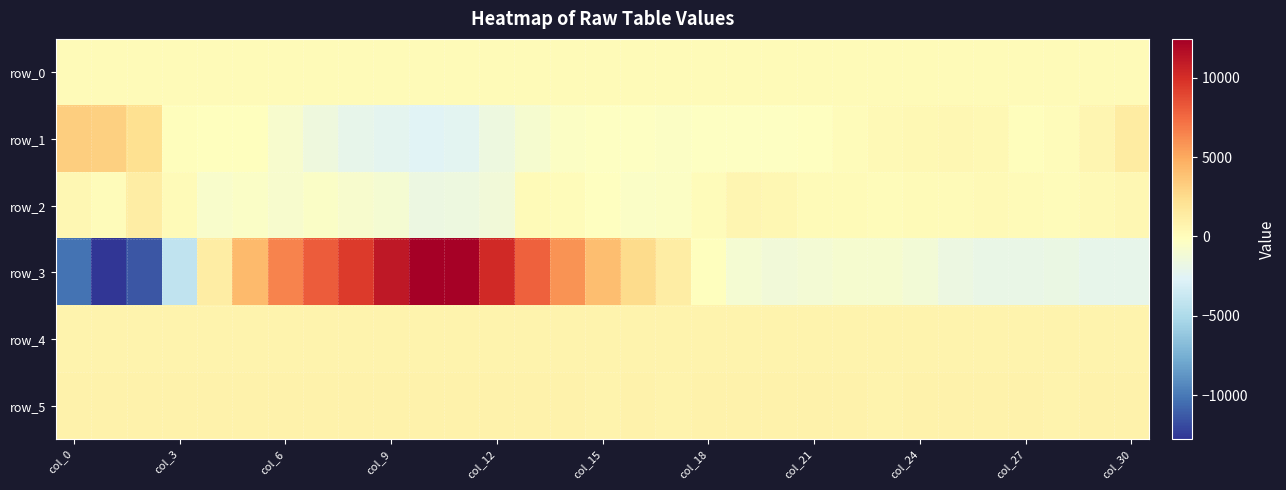

Which series has the widest spread of values?

row_3